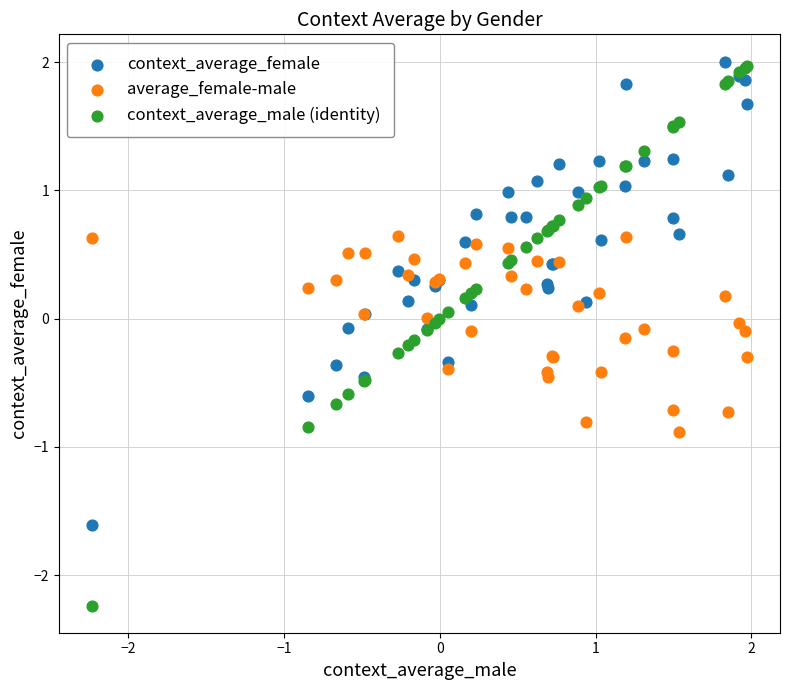

What is the X range (max minus min) for the scatter plot?

4.2